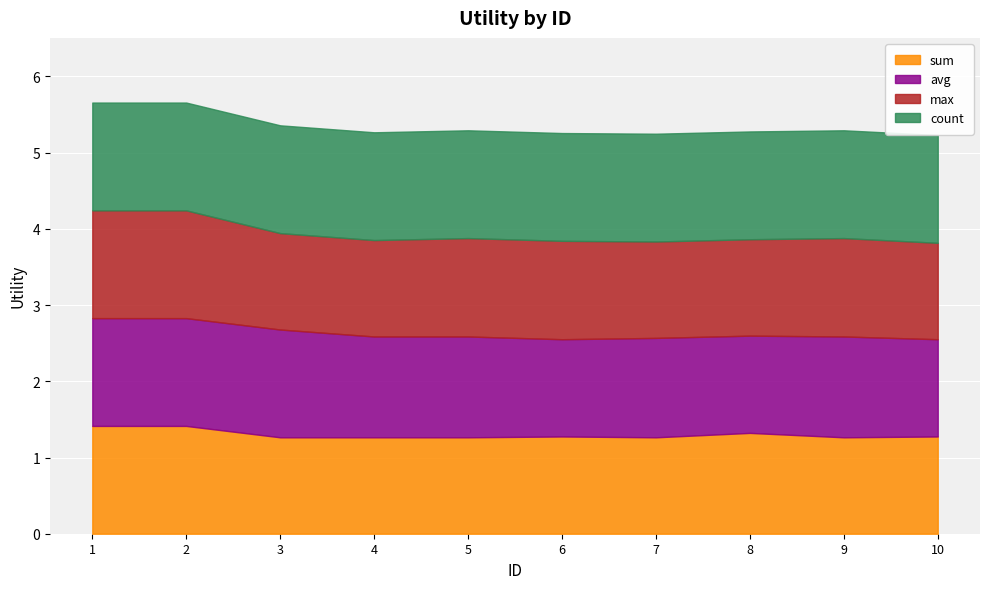

What is the total value across all series at 7?

5.2